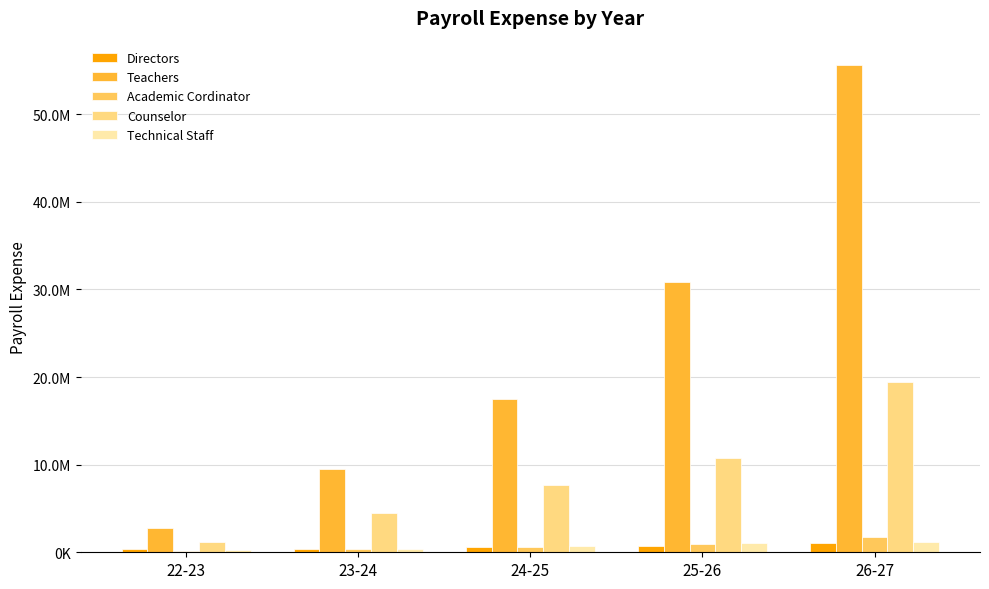

What position from the left is 26-27?

5